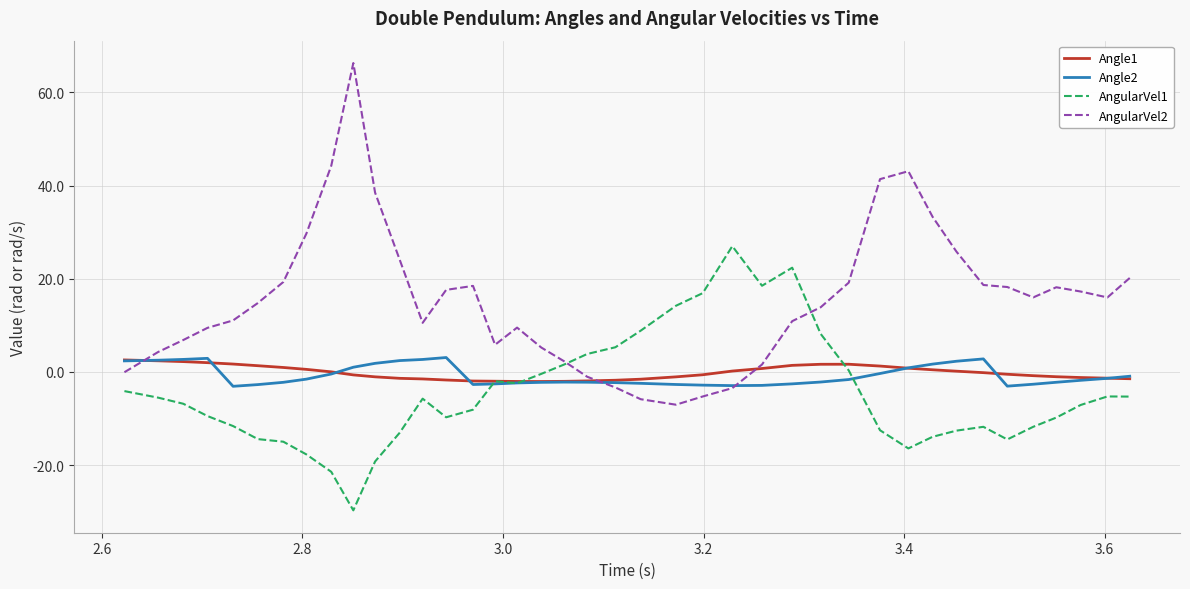

Which series has the largest range (max minus min)?

AngularVel2